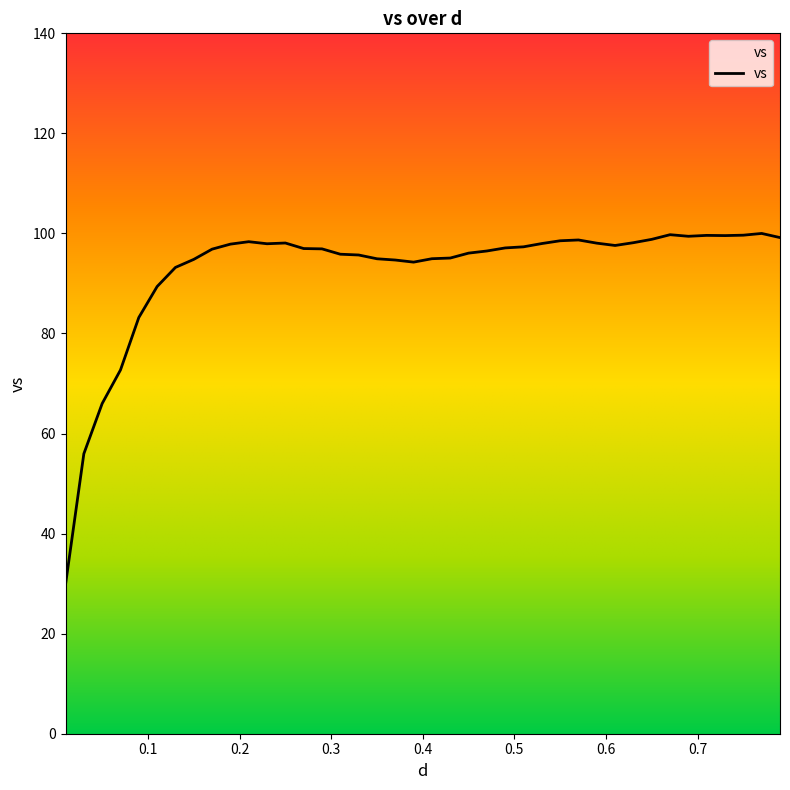

The chart shows a value of 171.0 at 12. True or false?

False